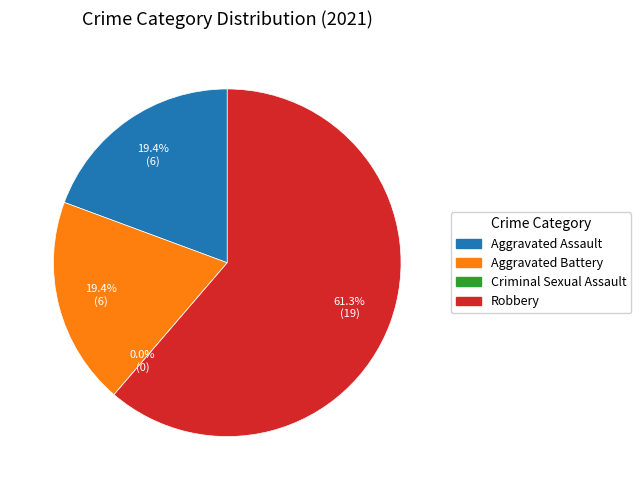

Do Aggravated Battery and Aggravated Assault together represent more than half of the pie?

No